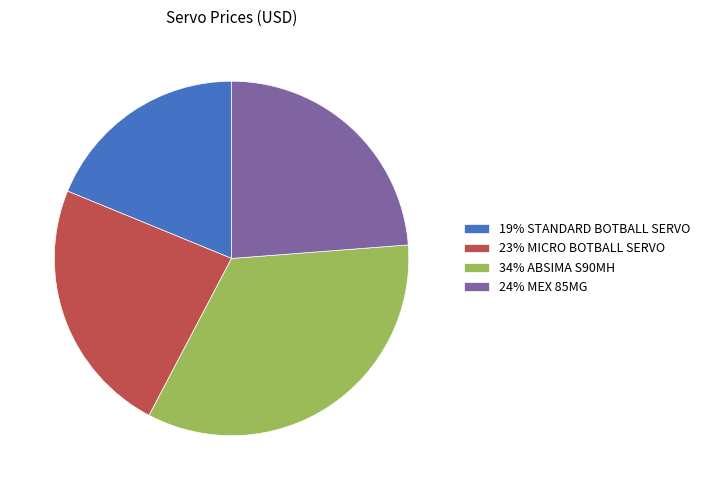

Does any single category account for the majority?

No